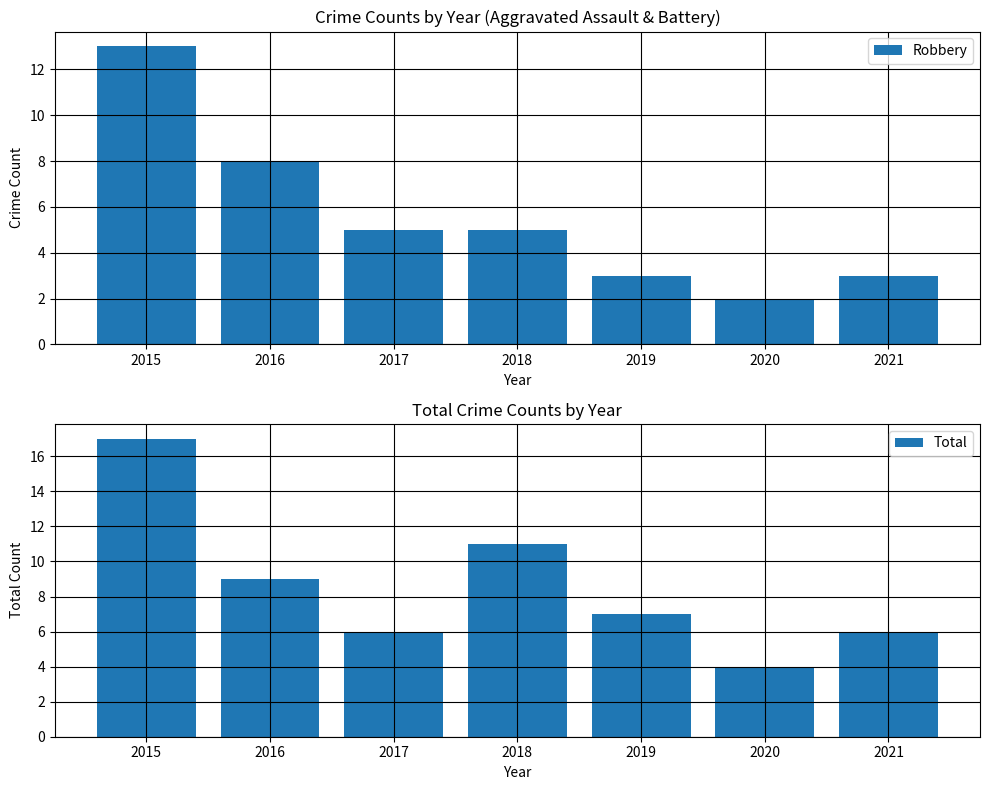

At which label does Total first exceed 7?

2015